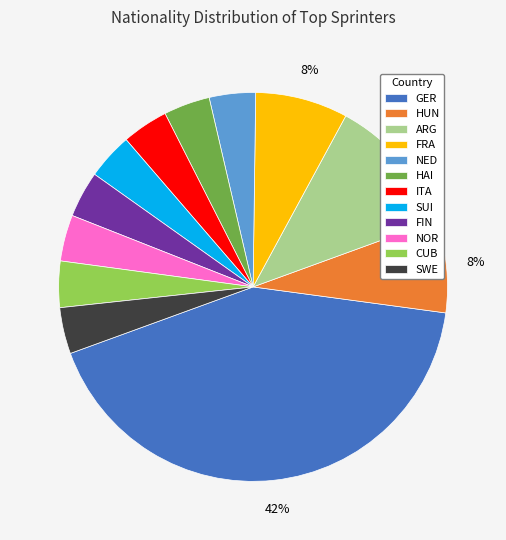

Which has a higher value, ARG or HAI?

ARG